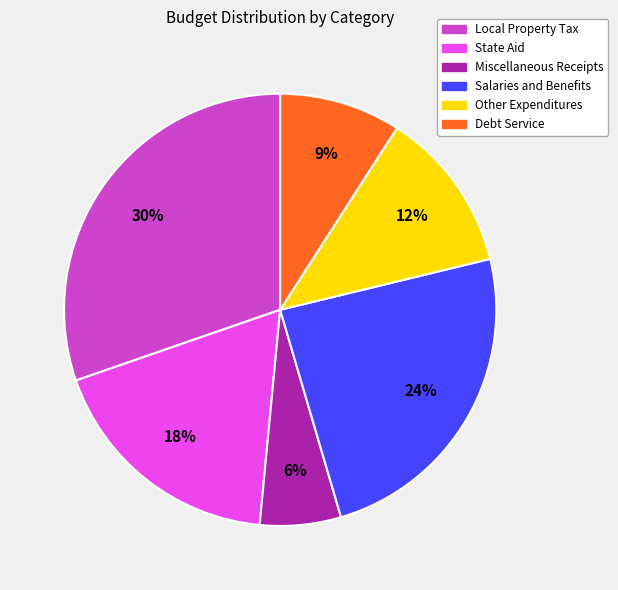

Which category has the smallest portion of the pie?

Miscellaneous Receipts